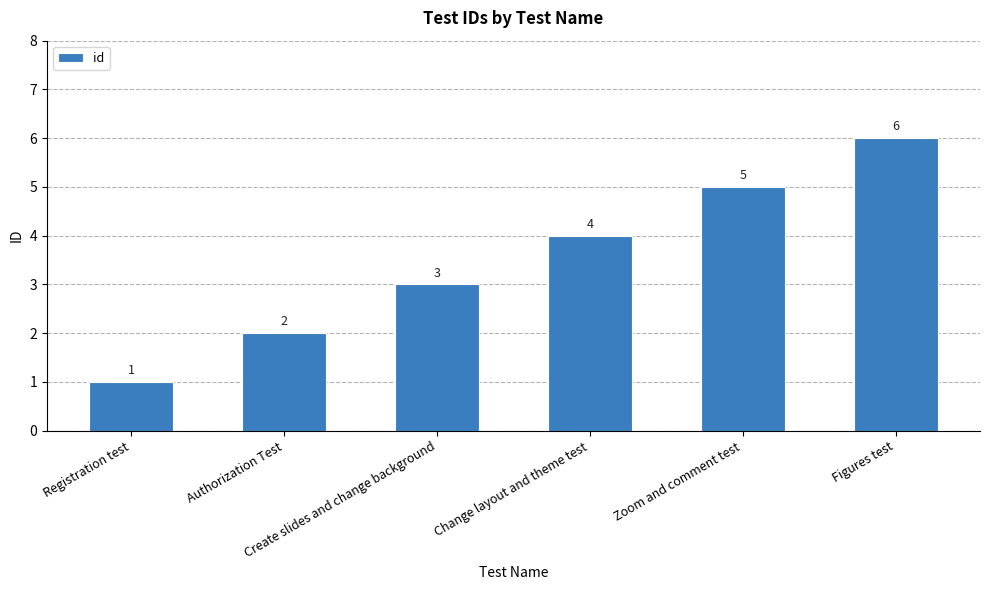

Between Create slides and change background and Authorization Test, which is larger?

Create slides and change background